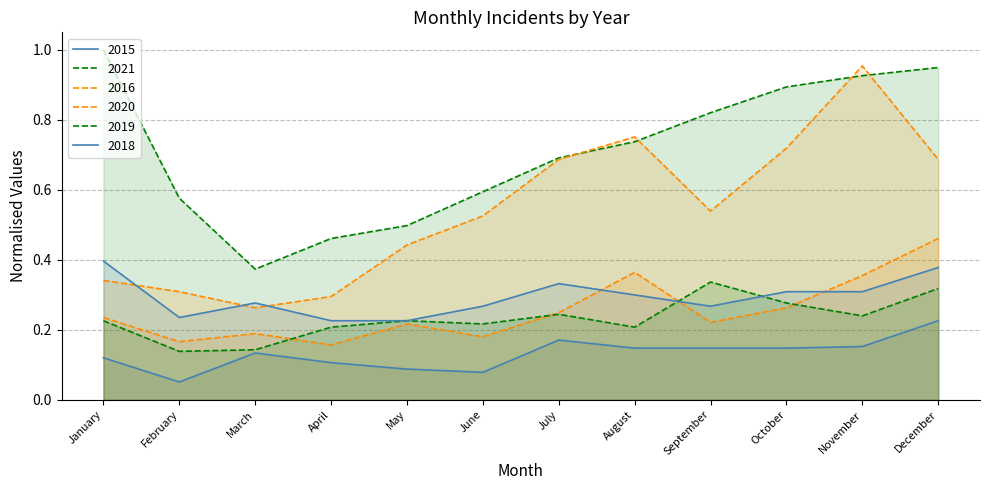

True or false: 2018 has a value of 0.4 at March.

False